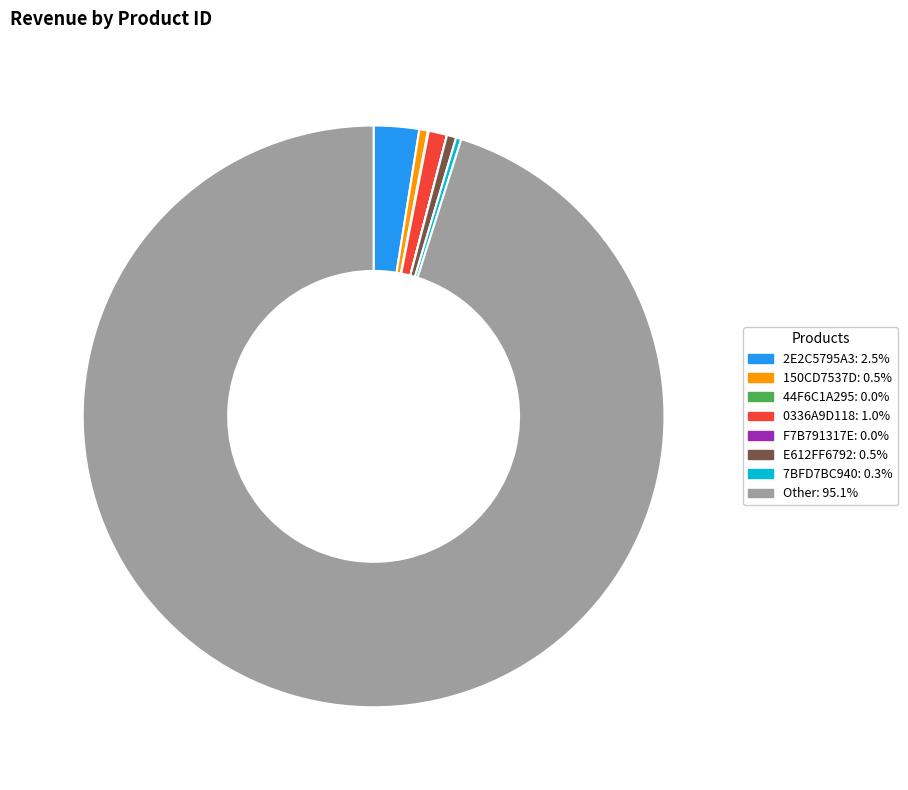

Is there any slice that represents more than half of the pie?

Yes